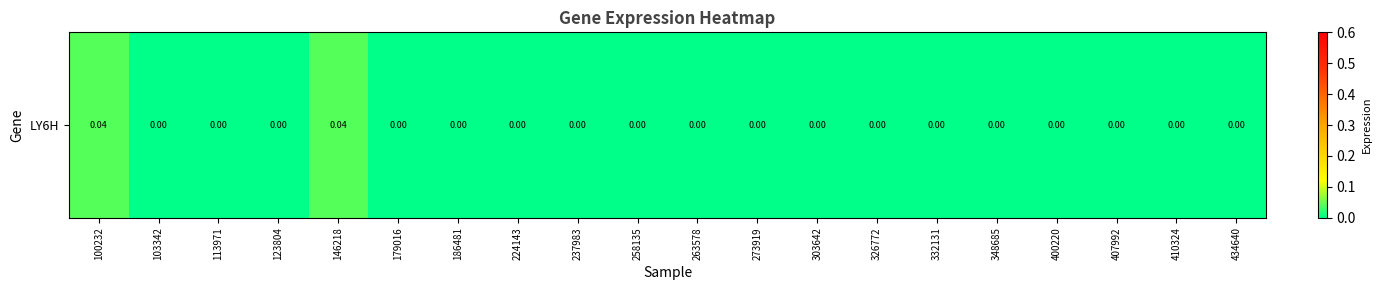

Rank the categories by value from lowest to highest.

103342, 113971, 123804, 179016, 186481, 224143, 237983, 258135, 263578, 273919, 303642, 326772, 332131, 348685, 400220, 407992, 410324, 434640, 100232, 146218